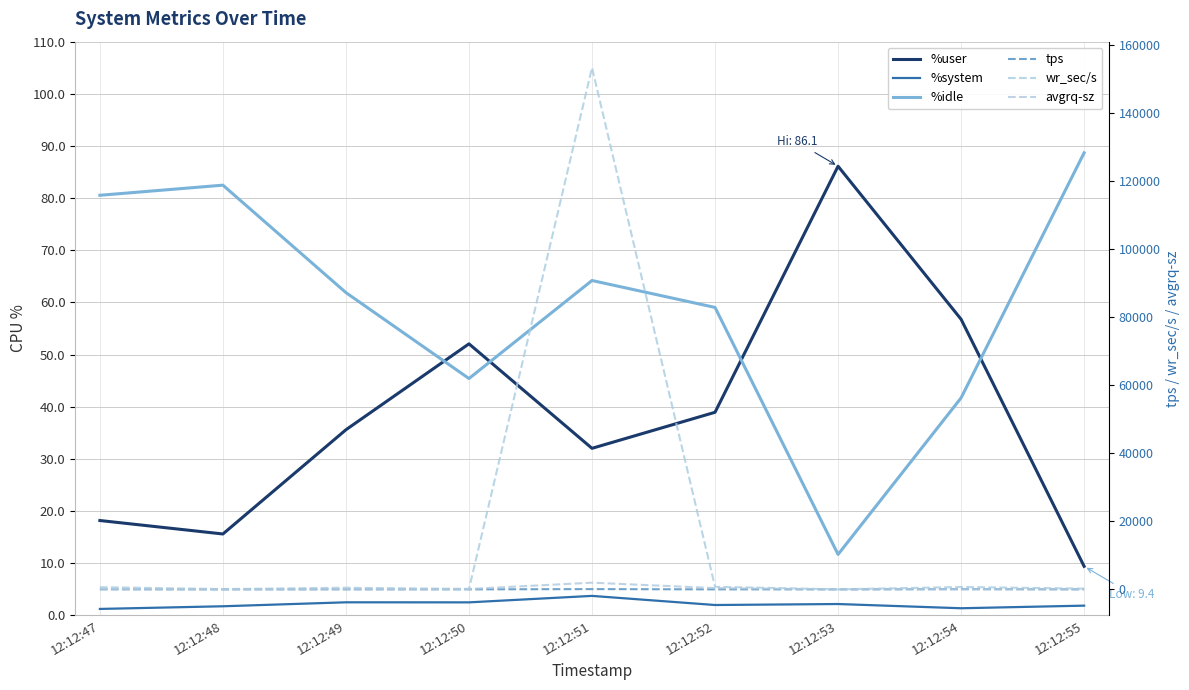

What is the approximate value of %system at 12:12:55?

1.9